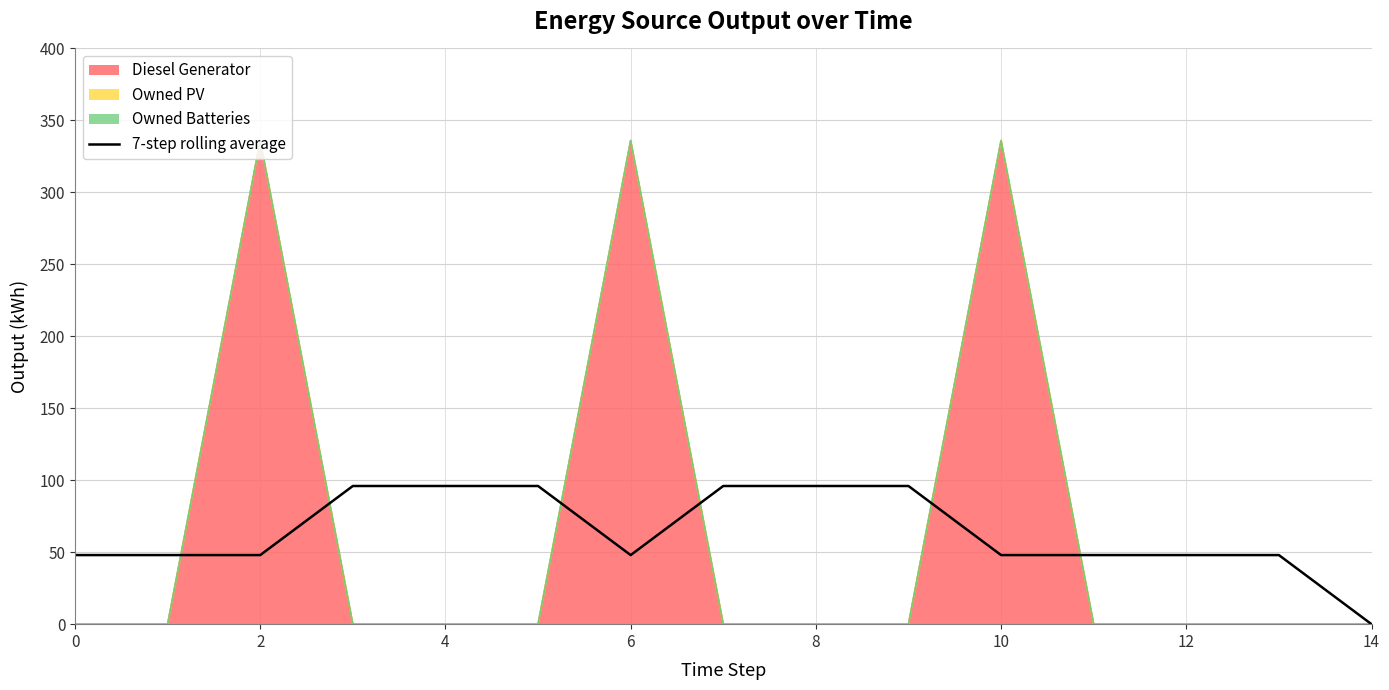

How many values are below 48?

1